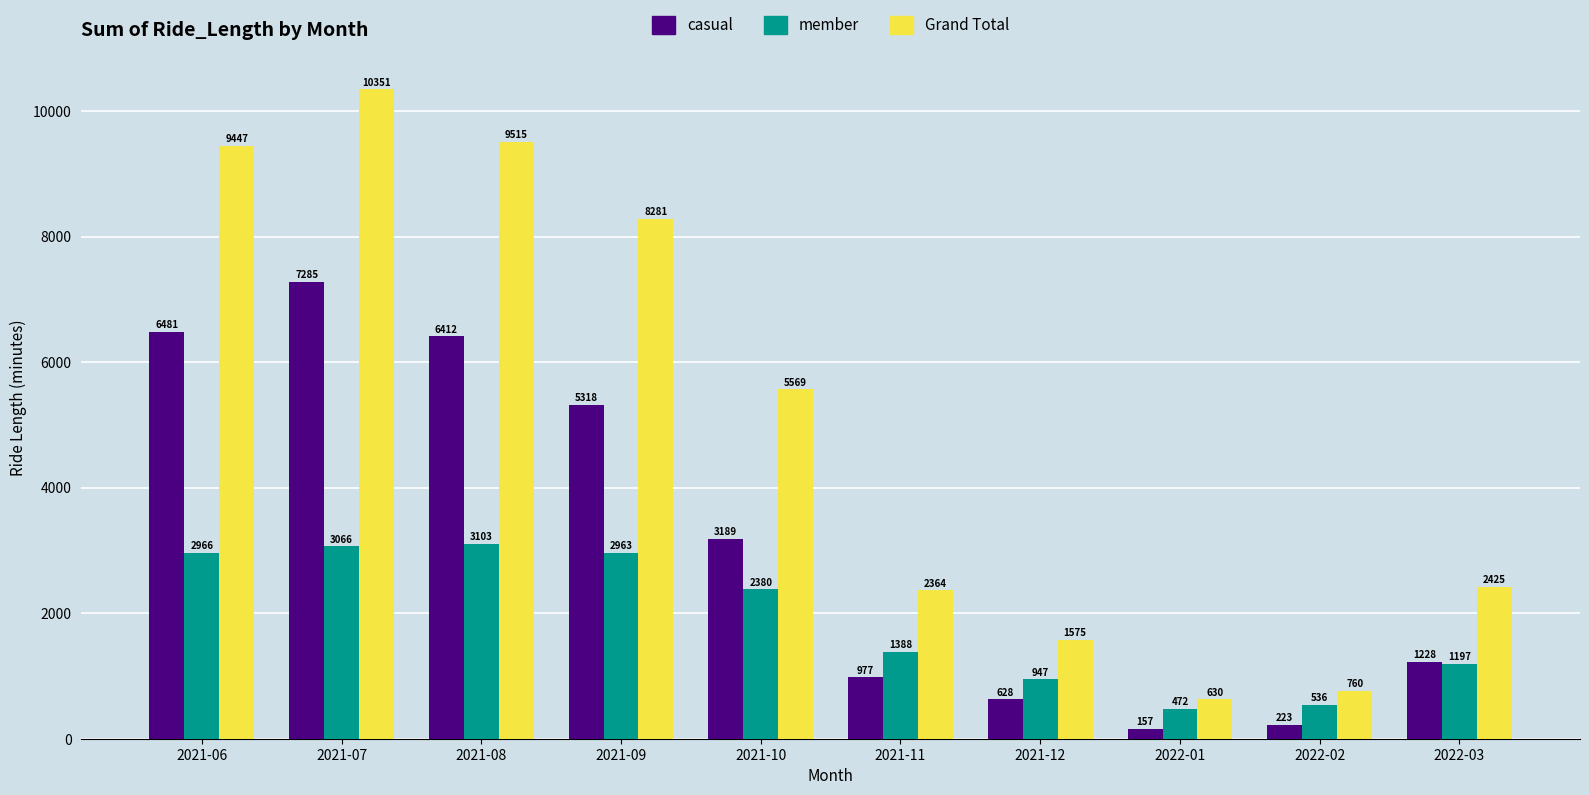

At which category is the sum across all series the highest?

2021-07